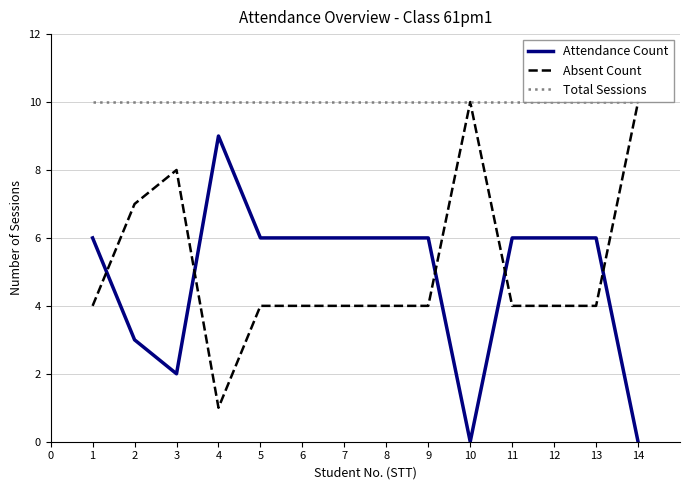

After their last crossing, which series has the higher values: Absent Count or Attendance Count?

Absent Count